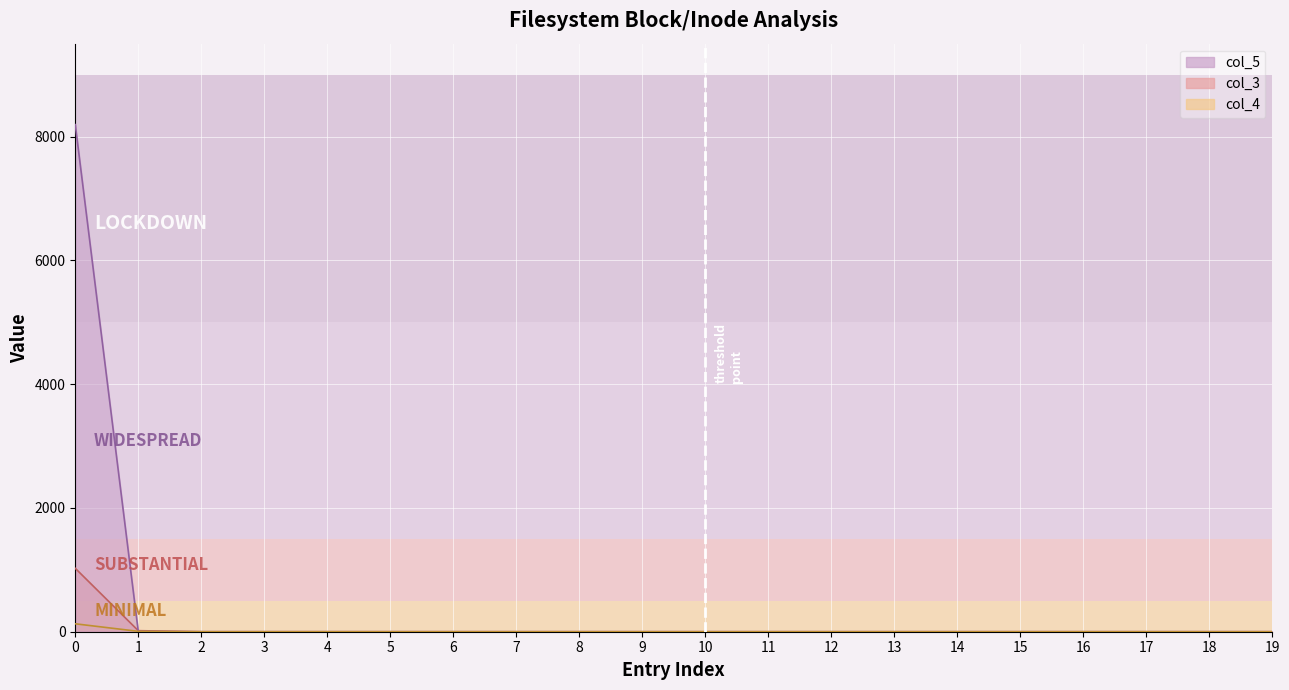

After their last crossing, which series has the higher values: col_5 or col_4?

col_4